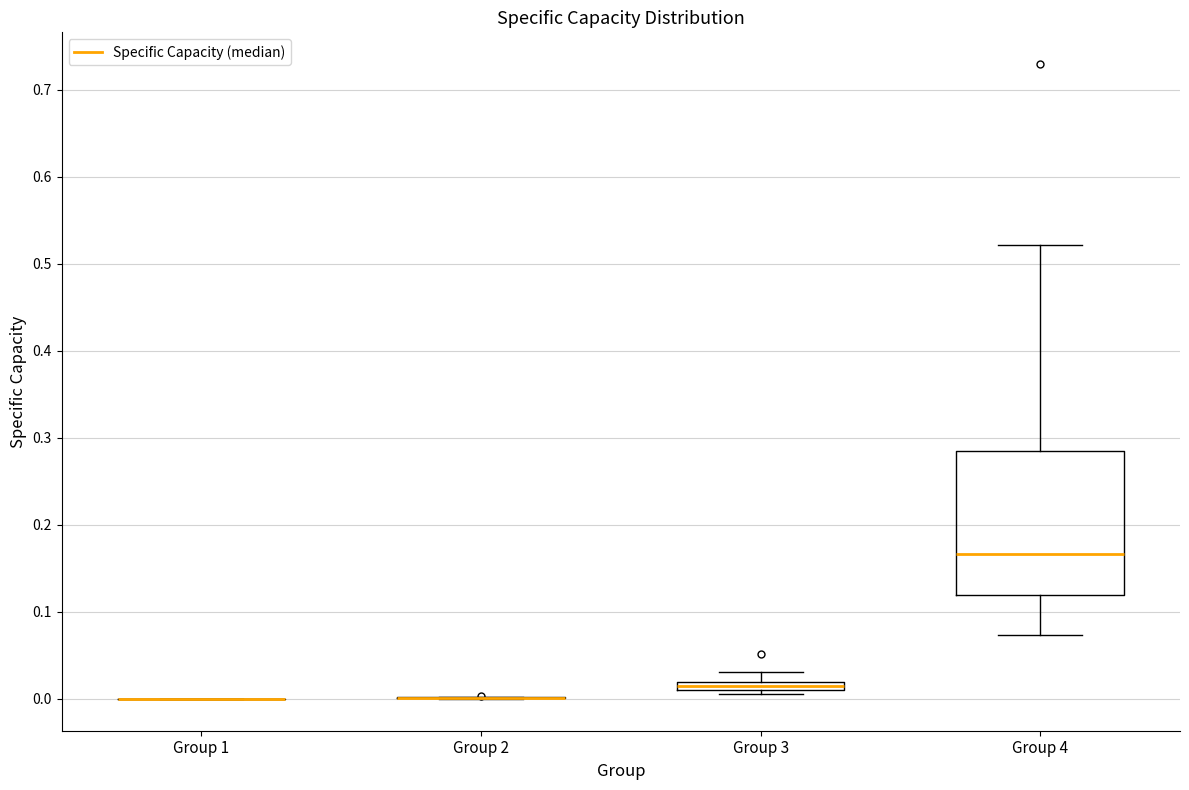

Where does the upper whisker of the box for Group 4 end on the y-axis? The values are not printed on the chart, so give them approximately, as read against the axis.

0.52